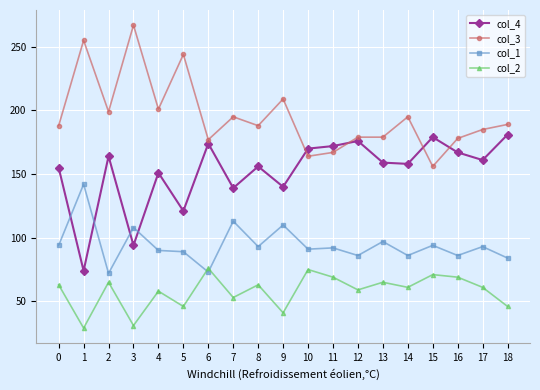

What is the smallest value displayed?

29